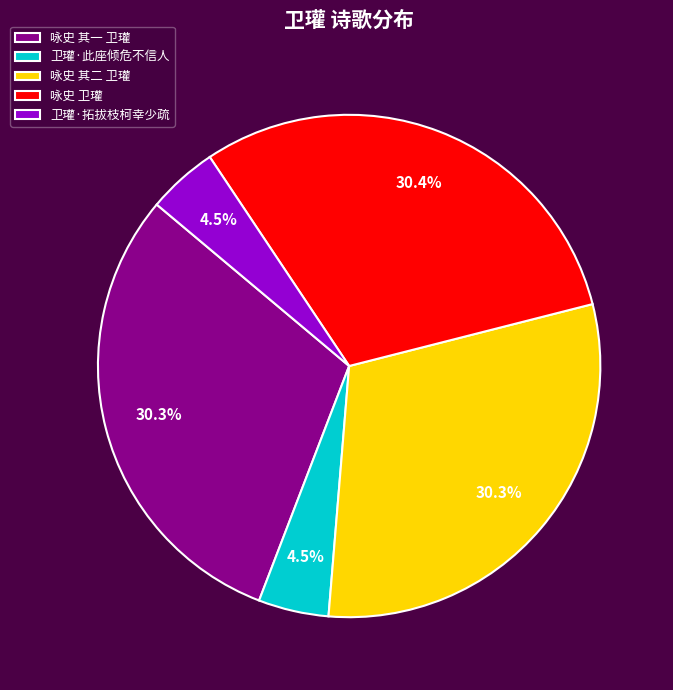

Is there a majority slice in this chart?

No